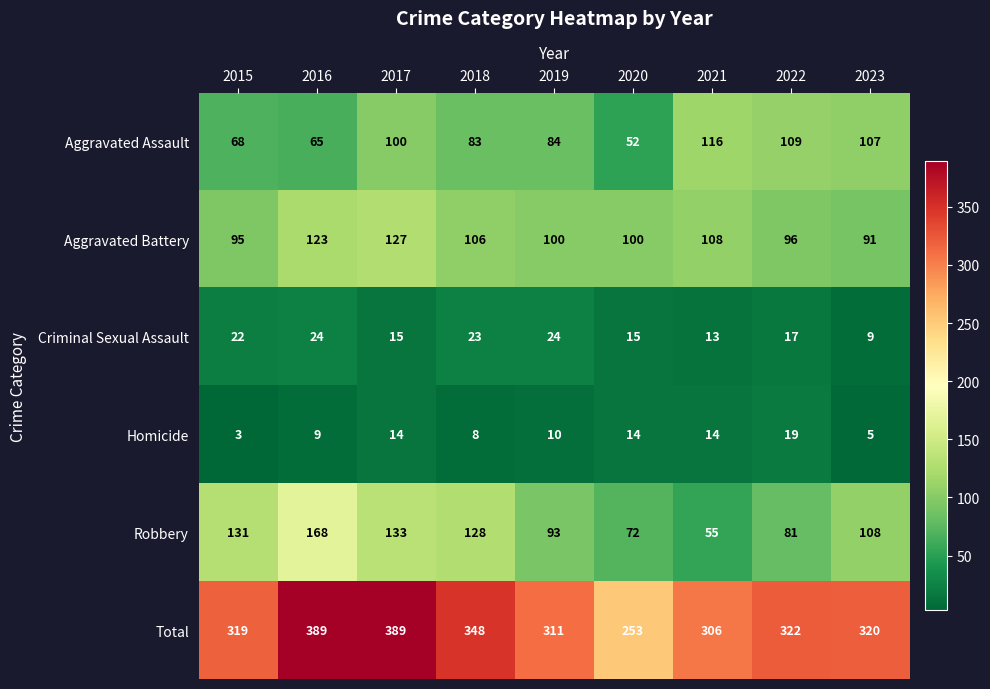

True or false: Aggravated Assault has a value of 68 at 2015.

True